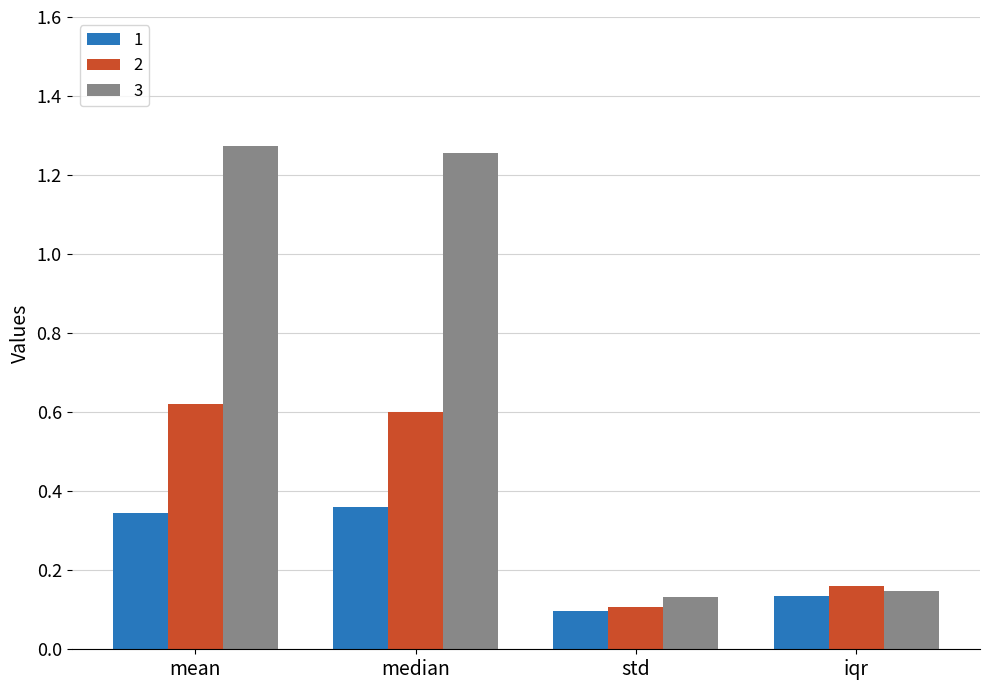

Count the number of categories in the chart.

4